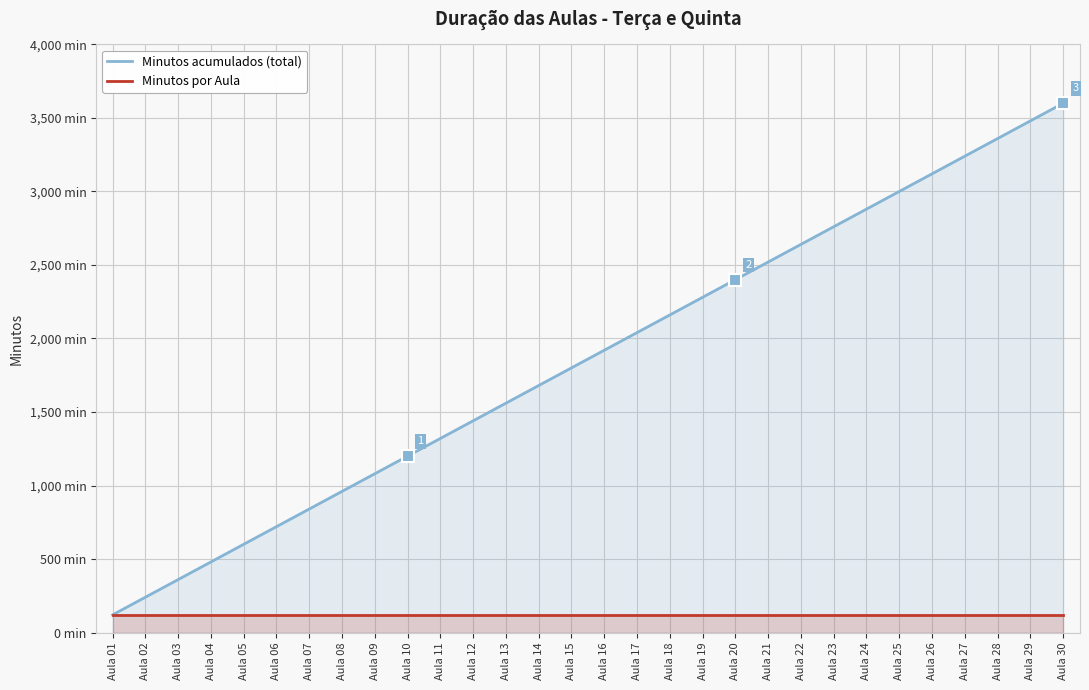

What are all the series names shown in the legend?

Minutos acumulados (total), Minutos por Aula